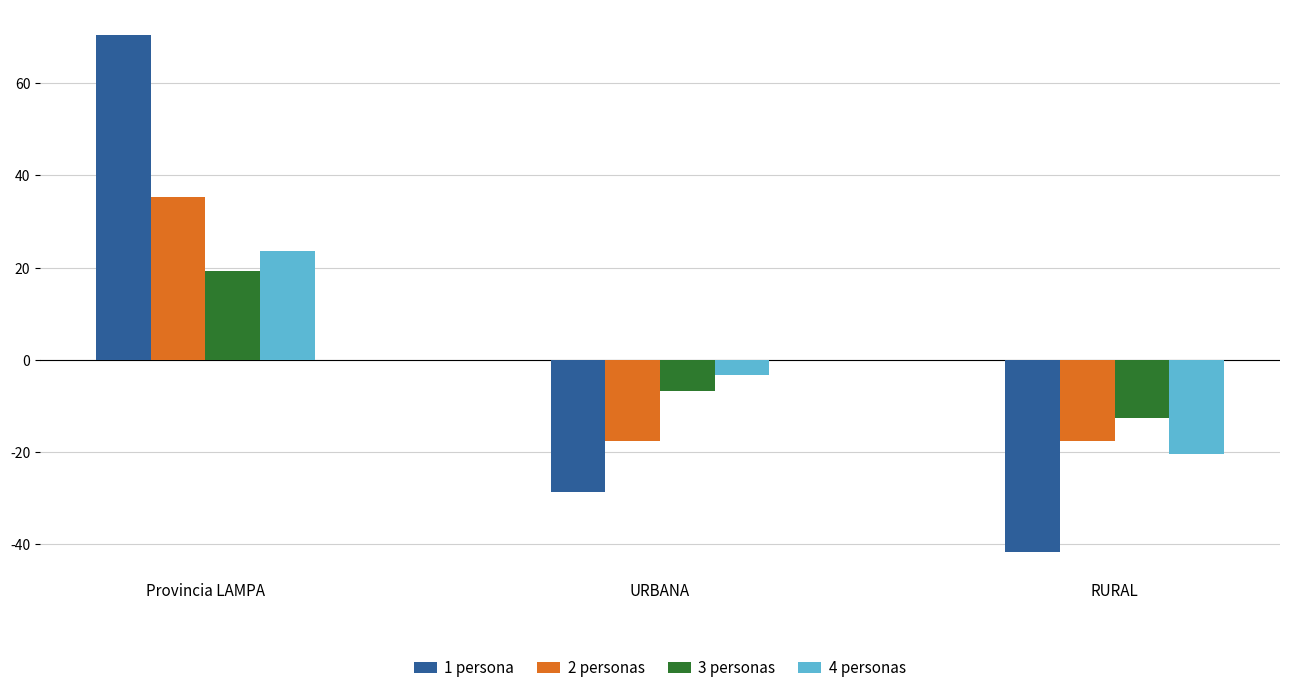

What is the difference between the second highest and minimum values in the 1 persona series?

13.0